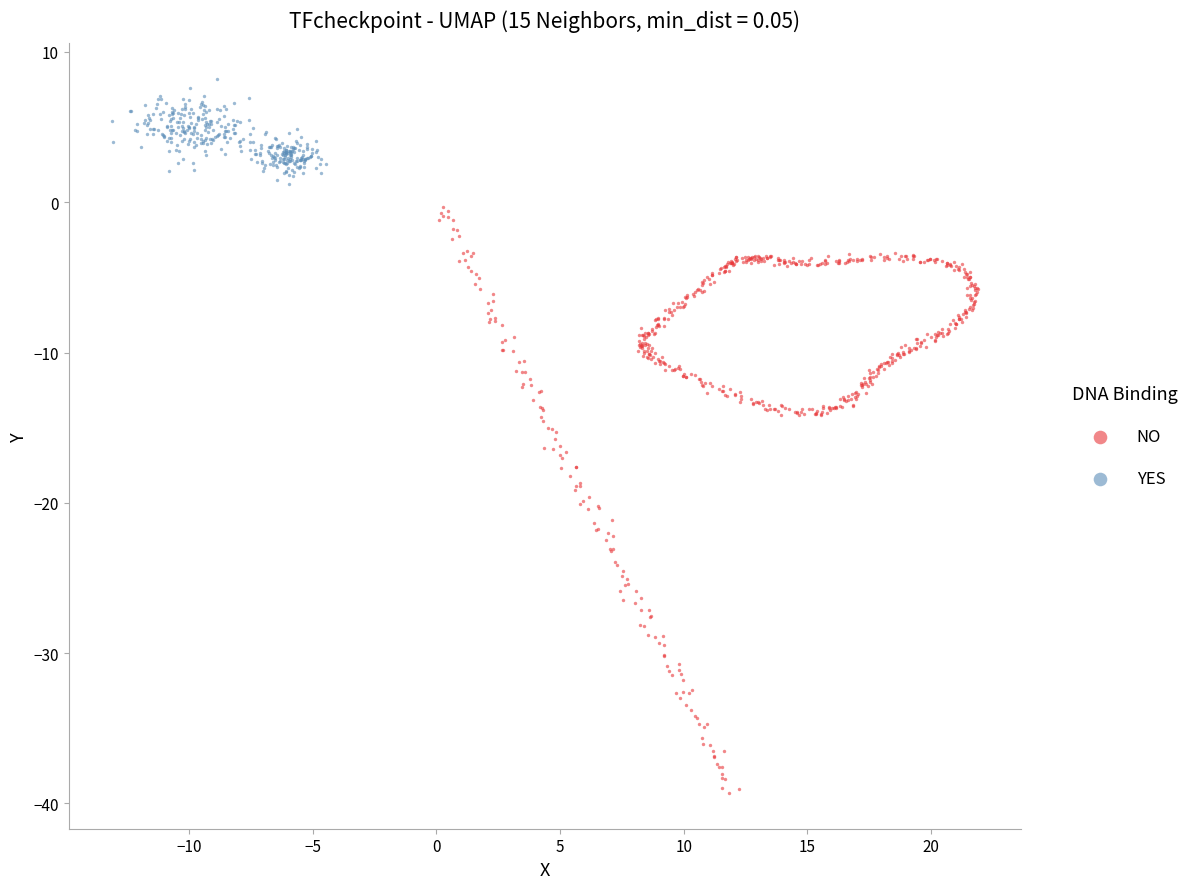

Which series contains the highest Y value?

YES